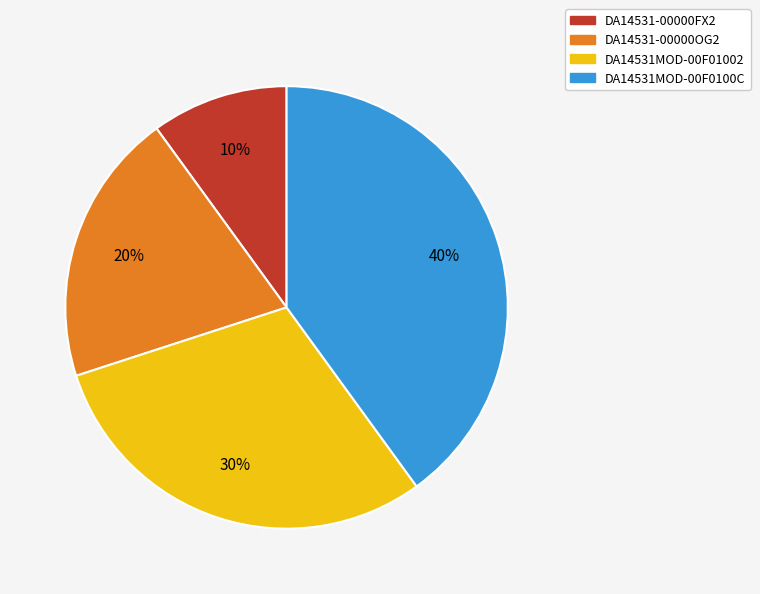

To the nearest percent, what portion does DA14531MOD-00F0100C represent?

40%